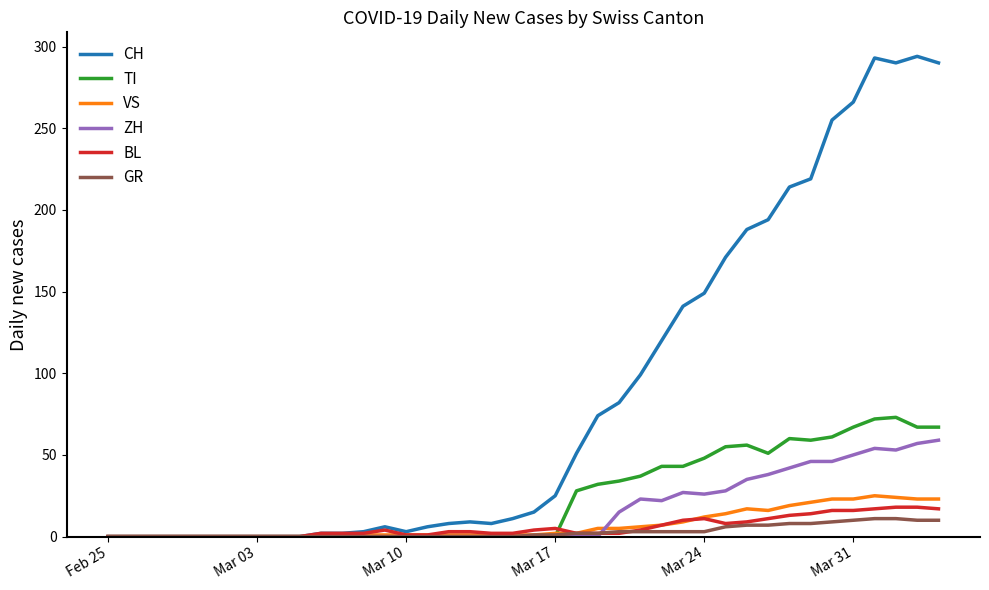

Which series has the largest total across all categories?

CH